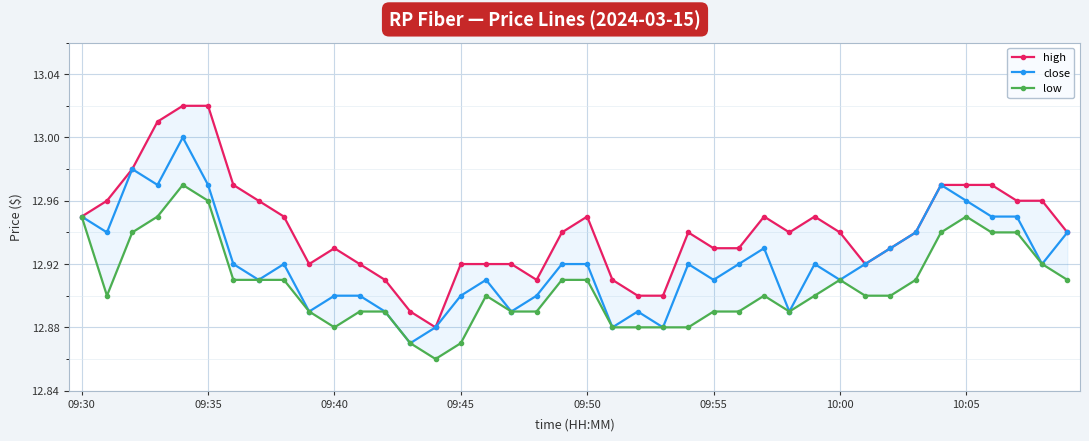

Which series has the largest range (max minus min)?

high